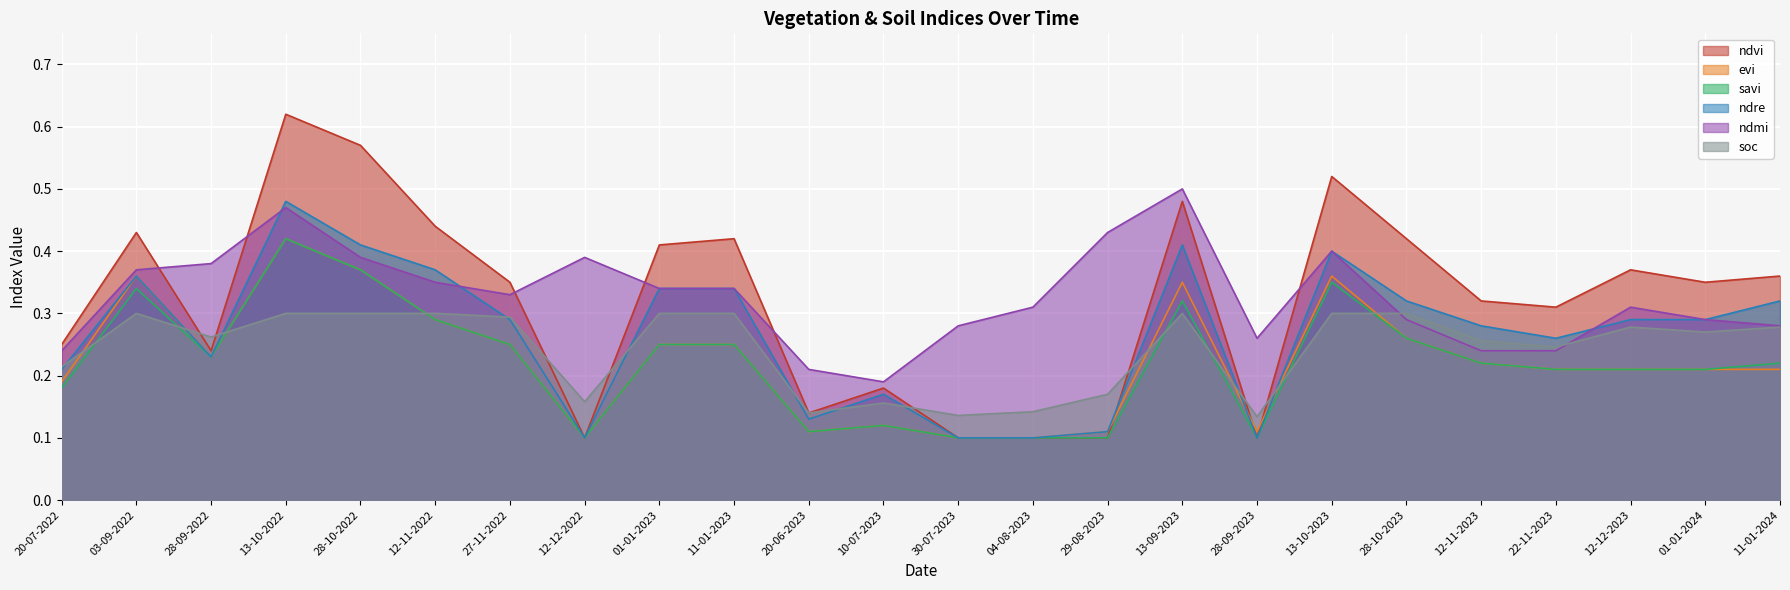

Is the value of ndre at 22-11-2023 greater than the value of ndmi at 13-09-2023?

No